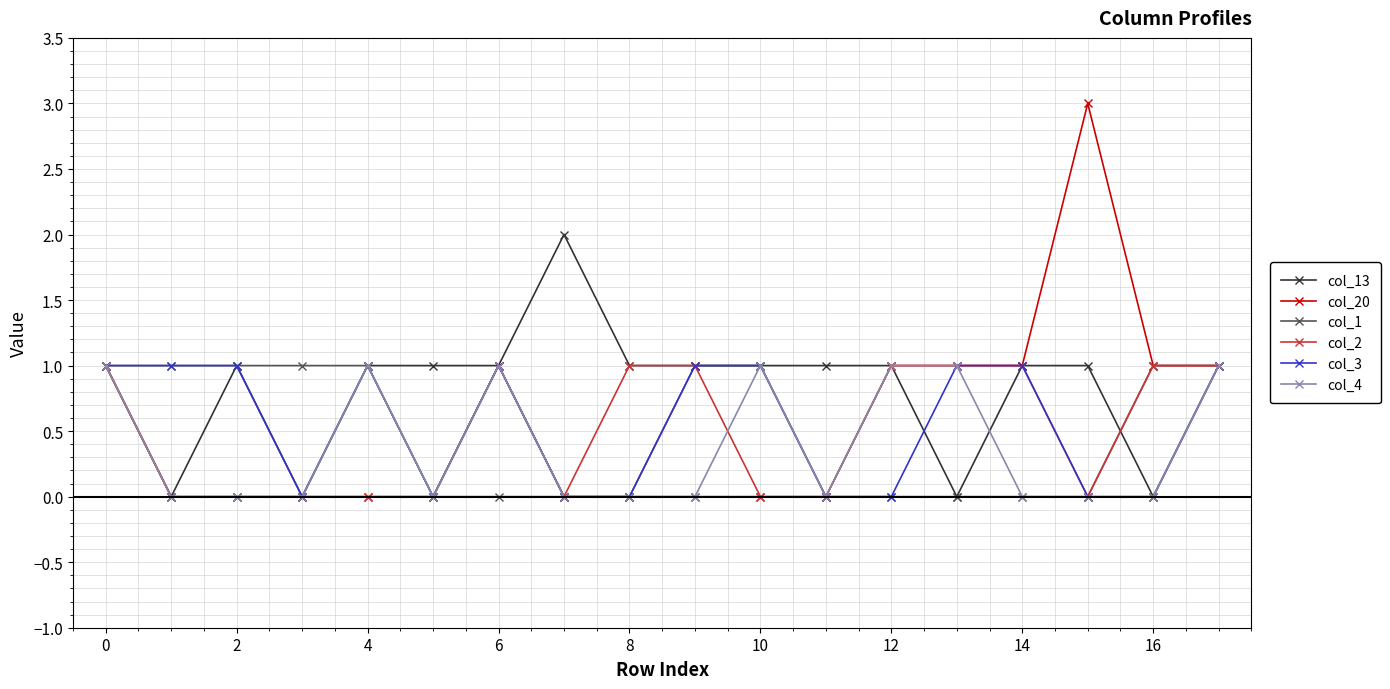

What is the maximum value for col_20?

3